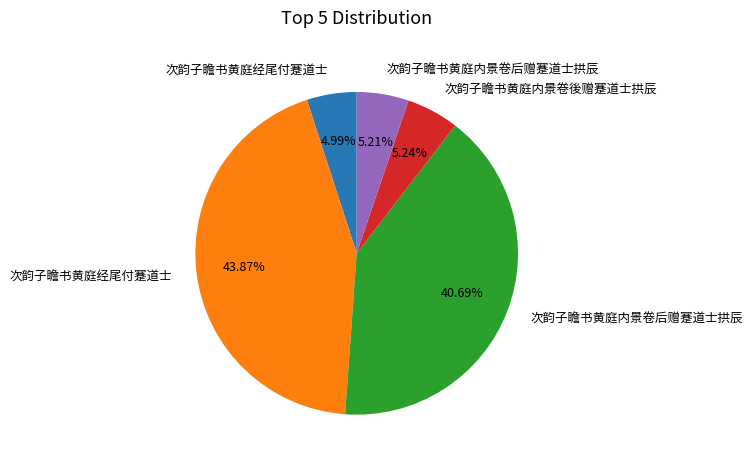

Does any single category account for the majority?

No